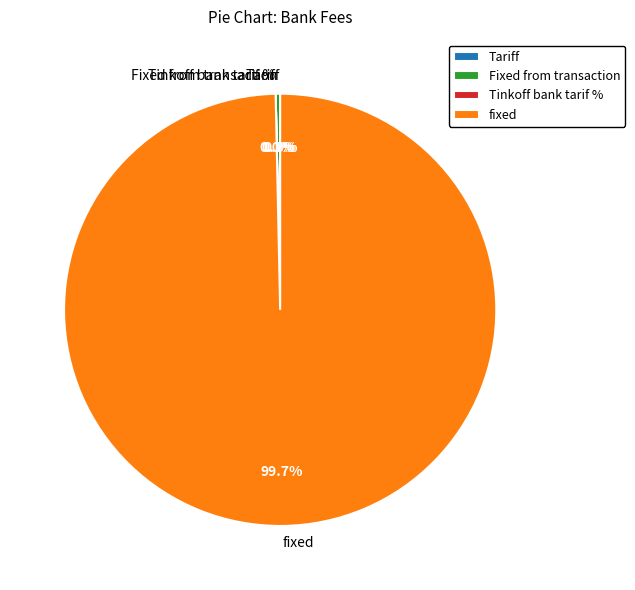

Which slice is the largest?

fixed